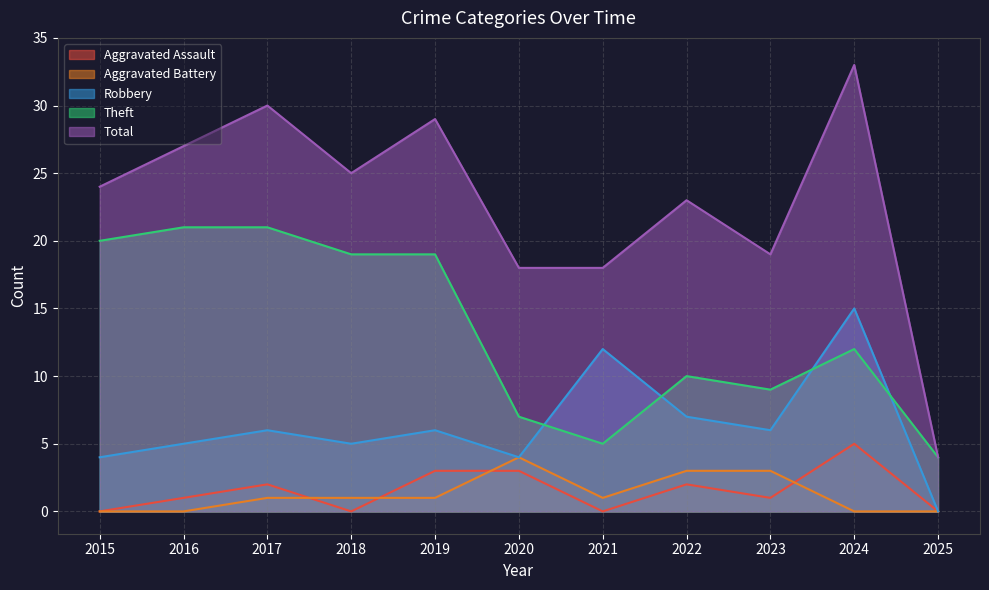

Is the value of Aggravated Assault at 2017 greater than the value of Aggravated Battery at 2015?

Yes